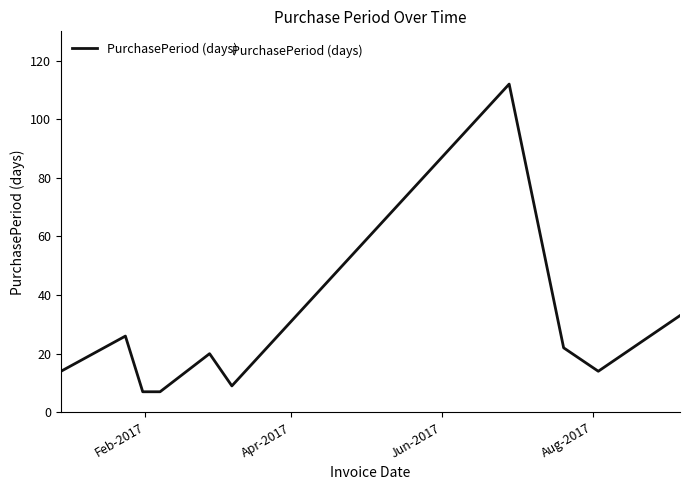

What is the difference between the maximum and minimum values?

105